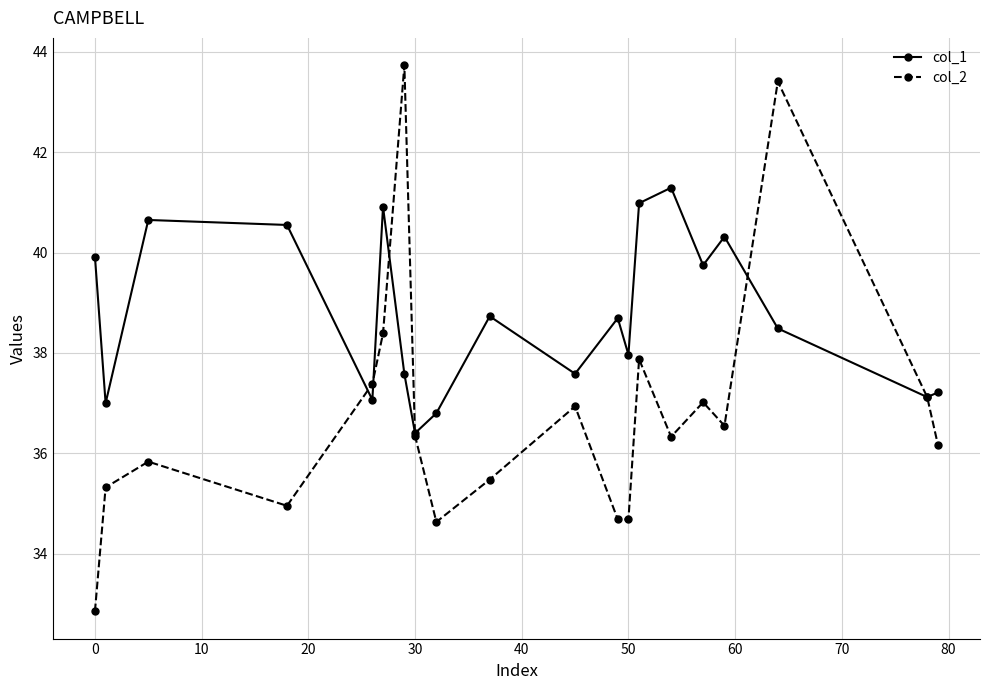

Which series has the widest spread of values?

col_2